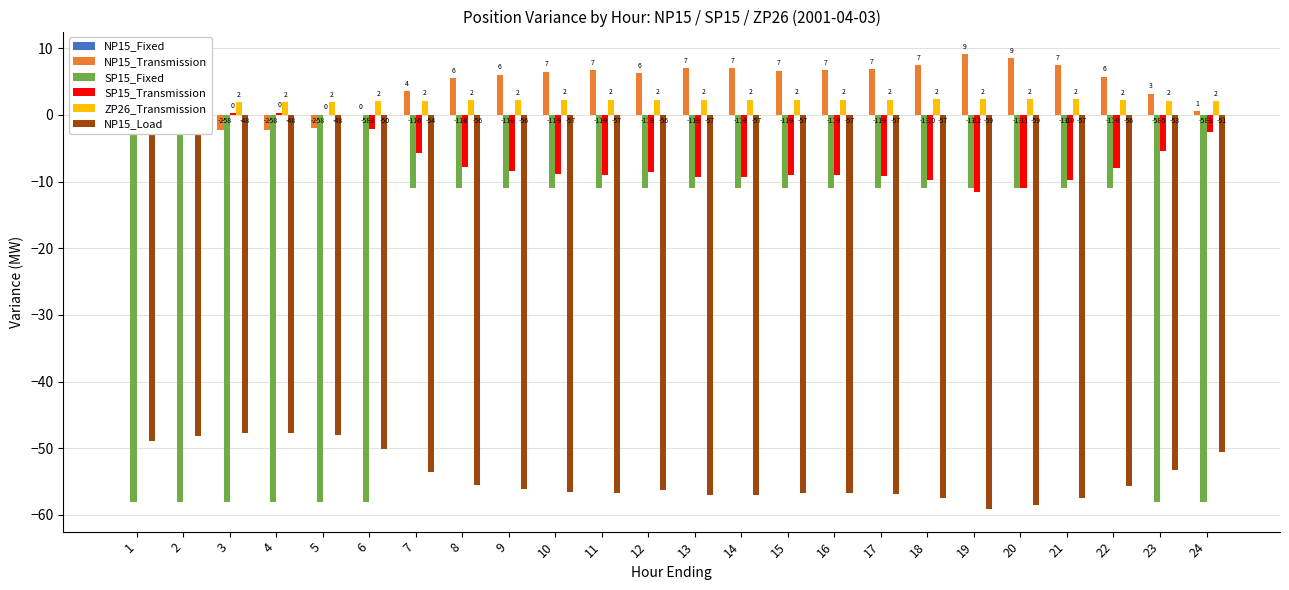

Which label corresponds to the largest value in the chart?

19